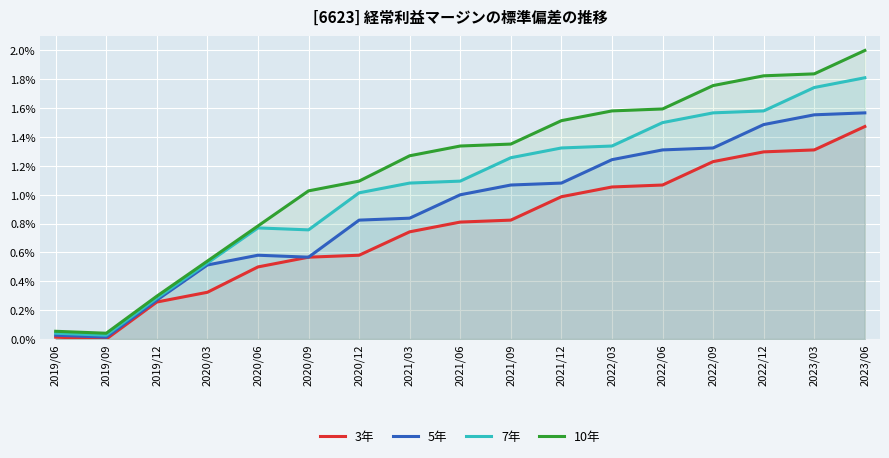

In 7年, how many points are higher than both neighbors (excluding endpoints)?

1